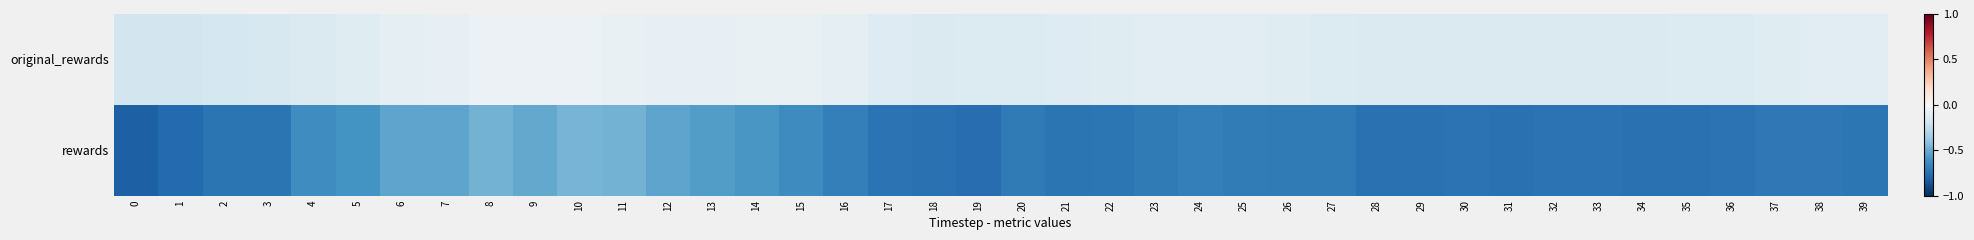

List the series in order of their overall mean, lowest first.

rewards, original_rewards